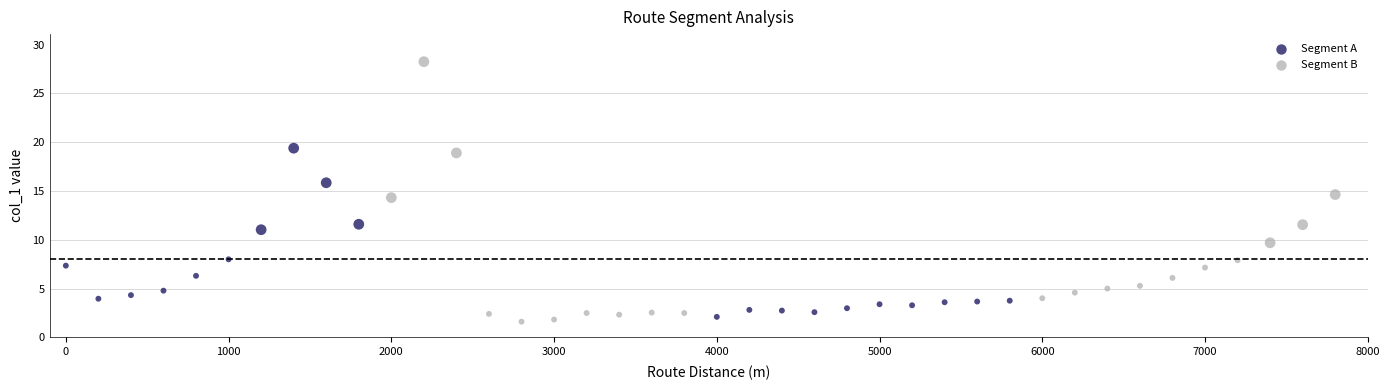

Which series has the largest Y range (max minus min)?

Segment B